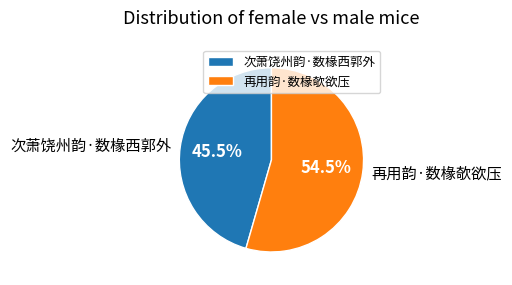

Combined, what portion of the pie is 再用韵·数椽欹欲压 and 次萧饶州韵·数椽西郭外?

100.0%